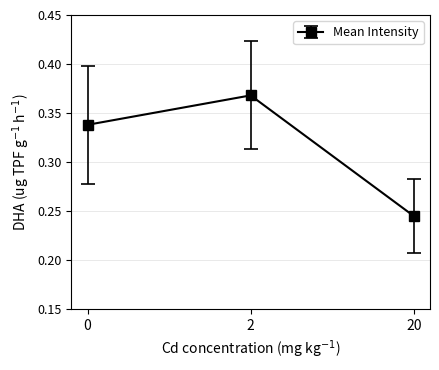

At which label is the value closest to 0?

20